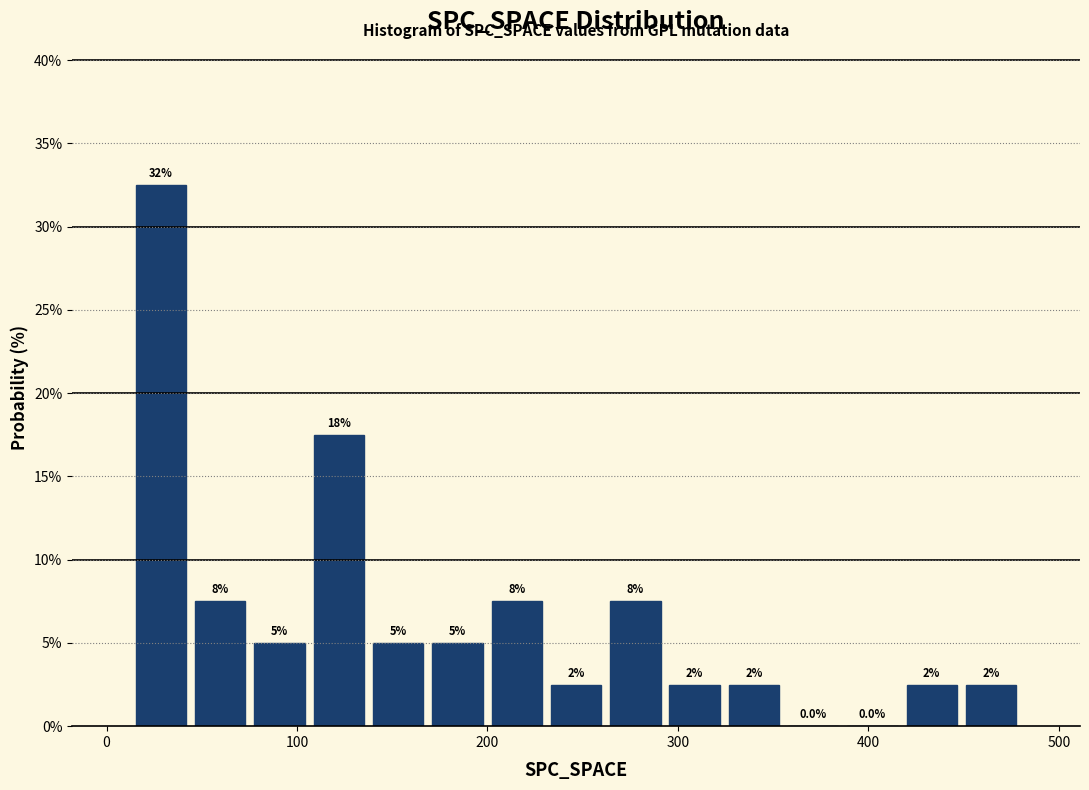

Read against the x-axis, roughly where is the centre of the tallest bar?

30